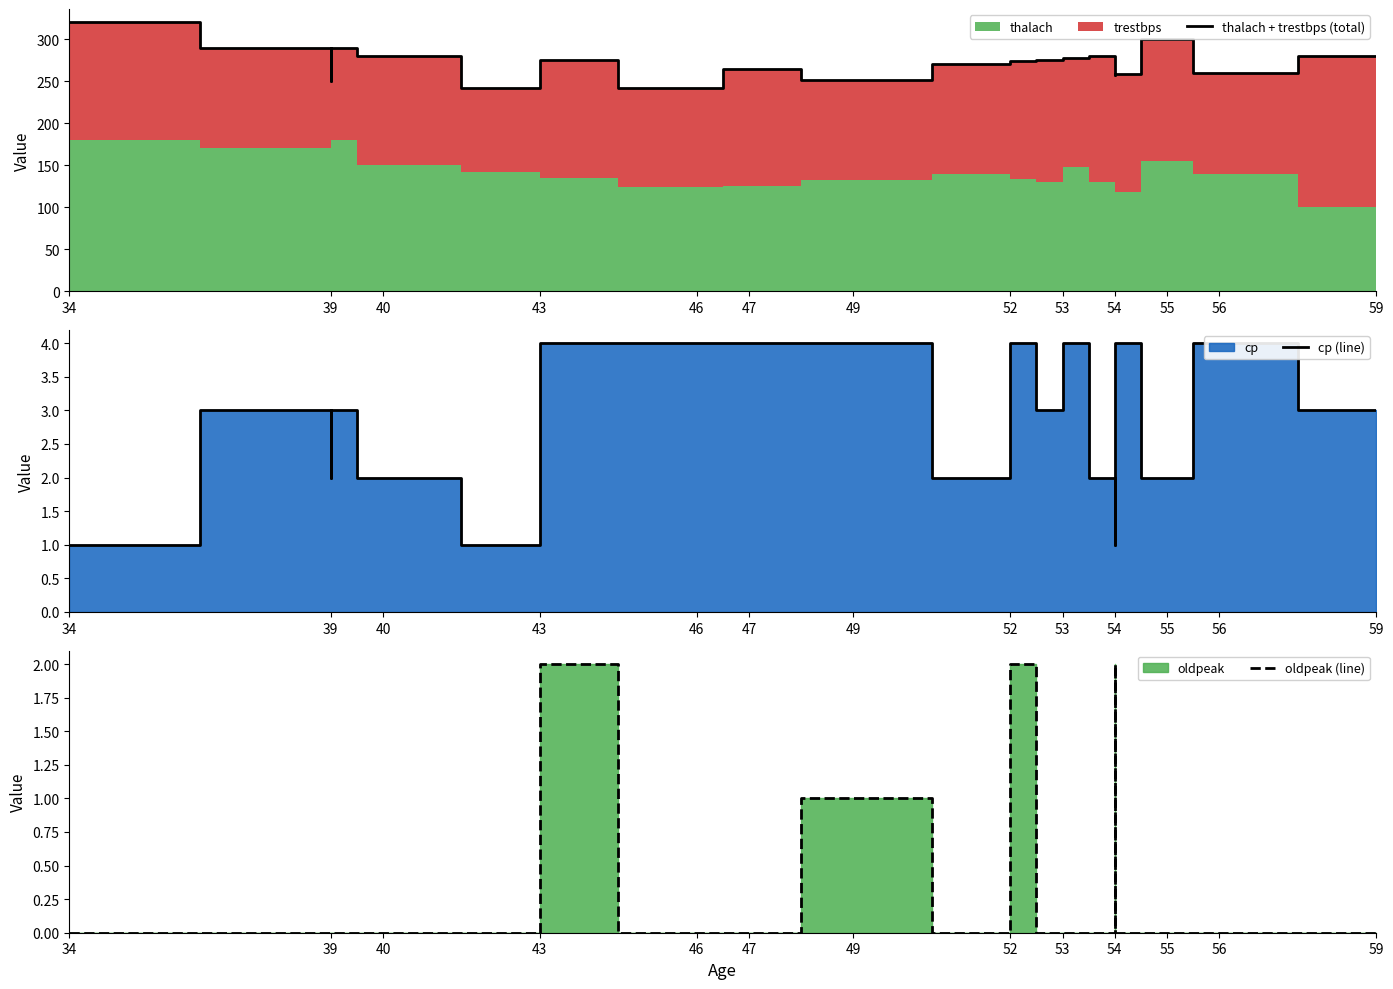

At how many categories does at least one series exceed 221?

20